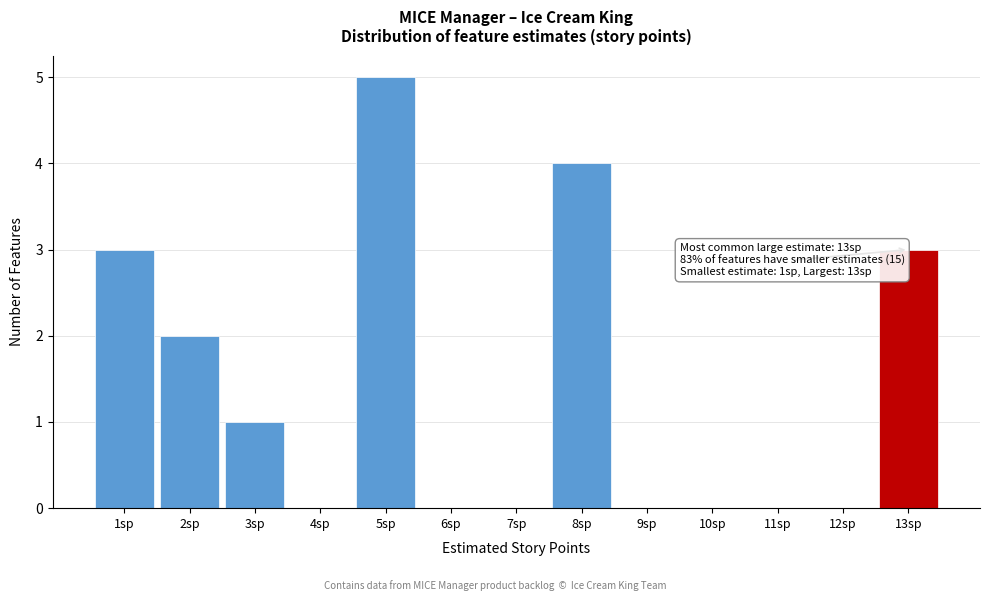

Which range on the x-axis has the tallest bar?

4.5 to 5.5